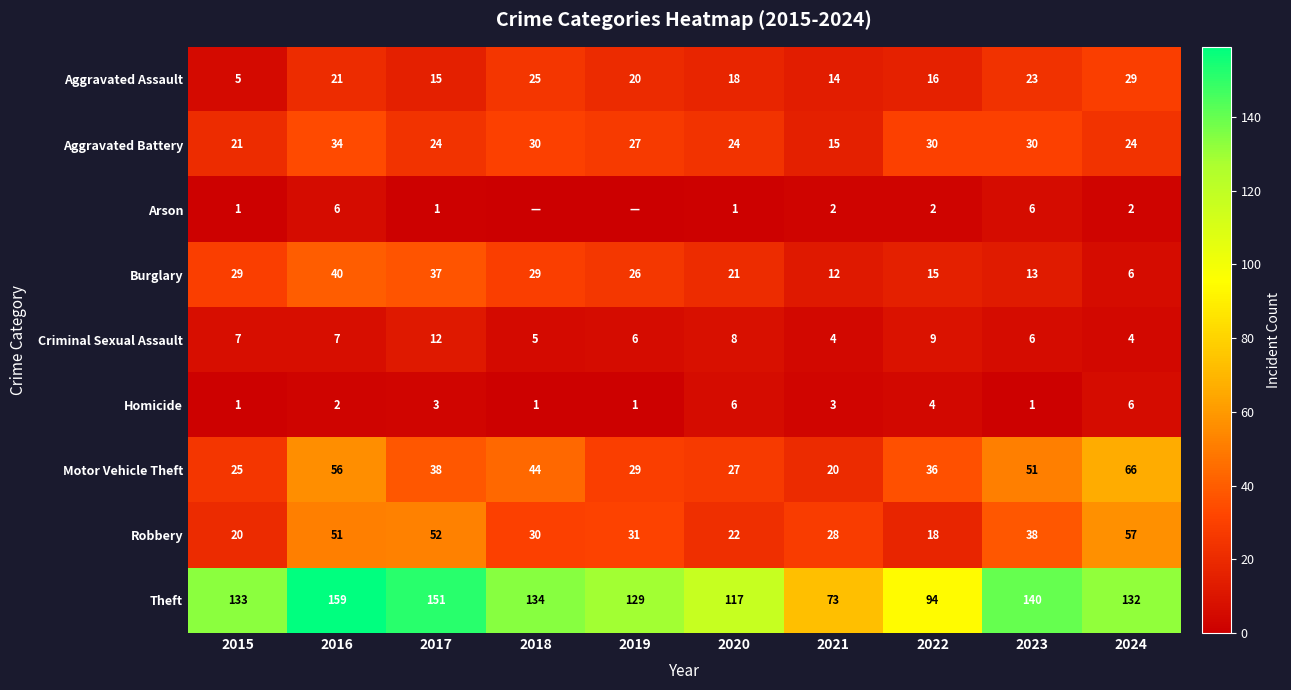

The value of Criminal Sexual Assault at 2015 is 4. True or false?

False